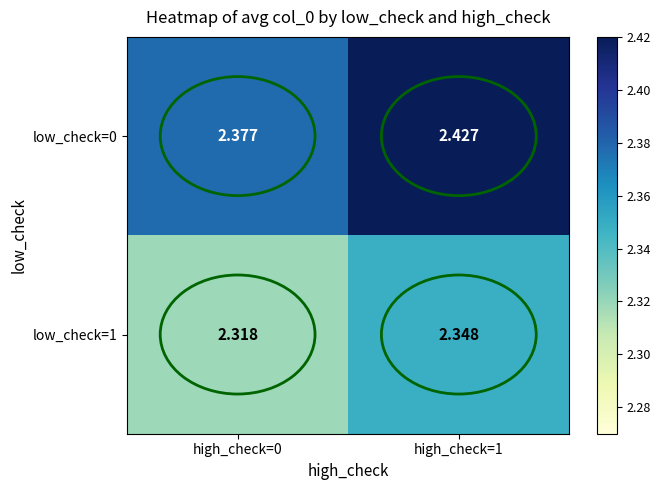

Which series has the largest total across all categories?

low_check=0